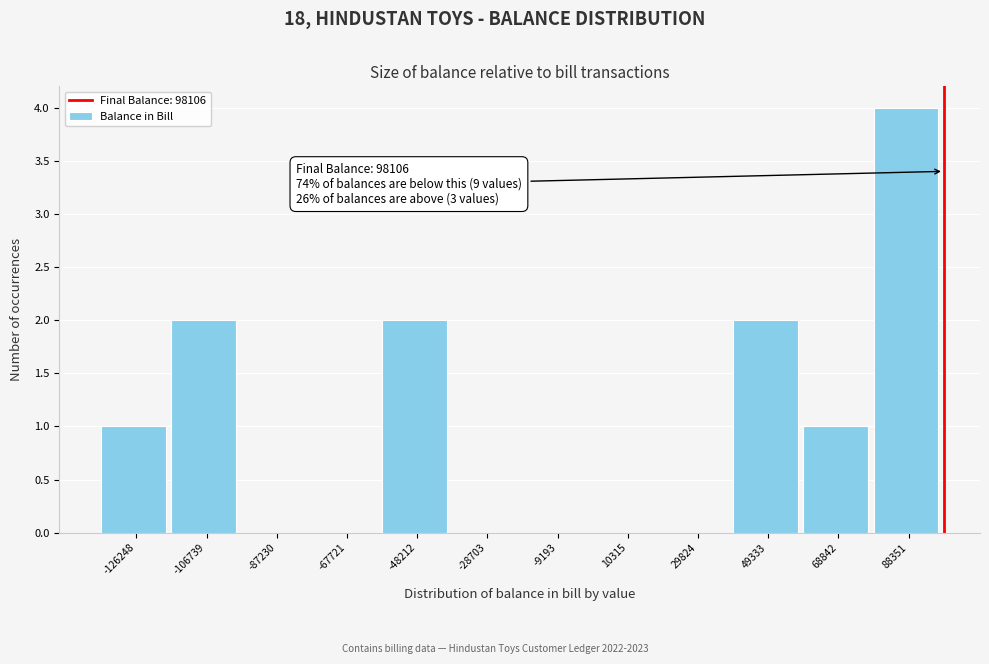

Which range on the x-axis has the tallest bar?

78000 to 98000